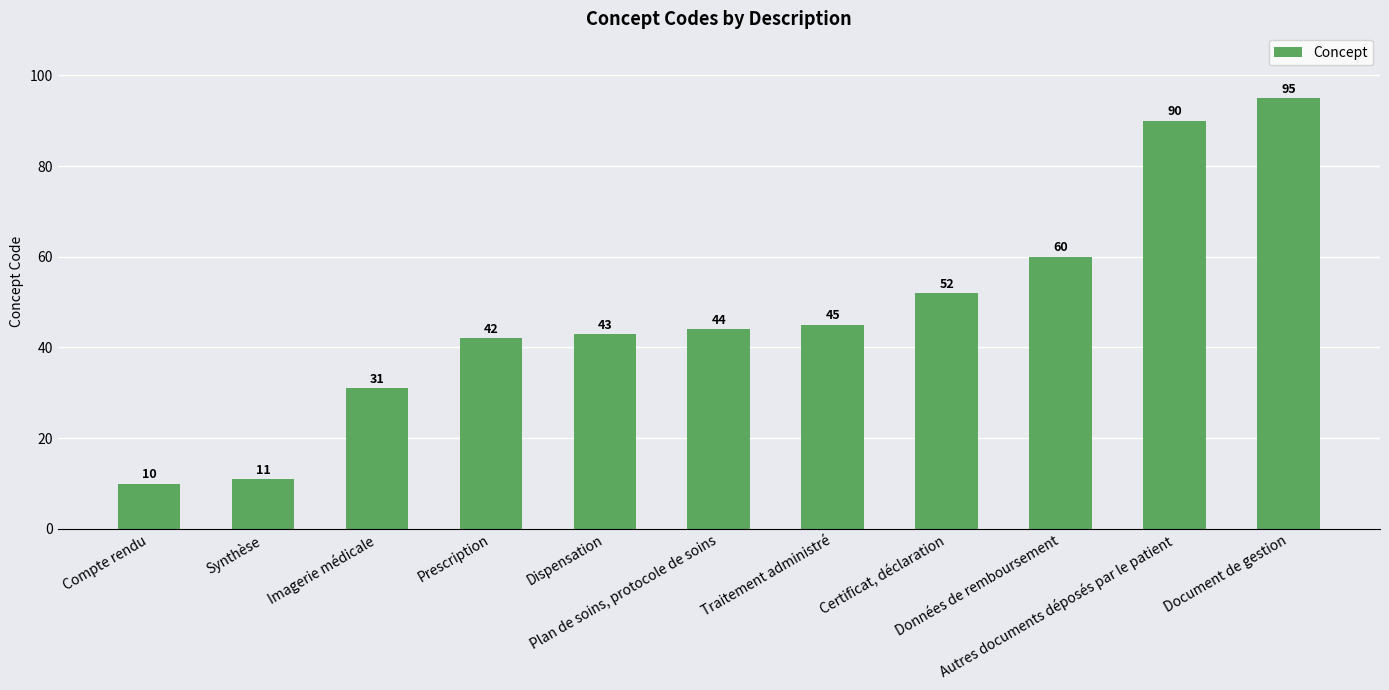

What position from the right is Prescription?

8